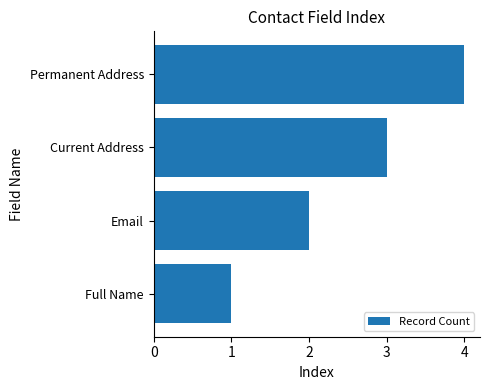

Does the chart contain any negative values?

No